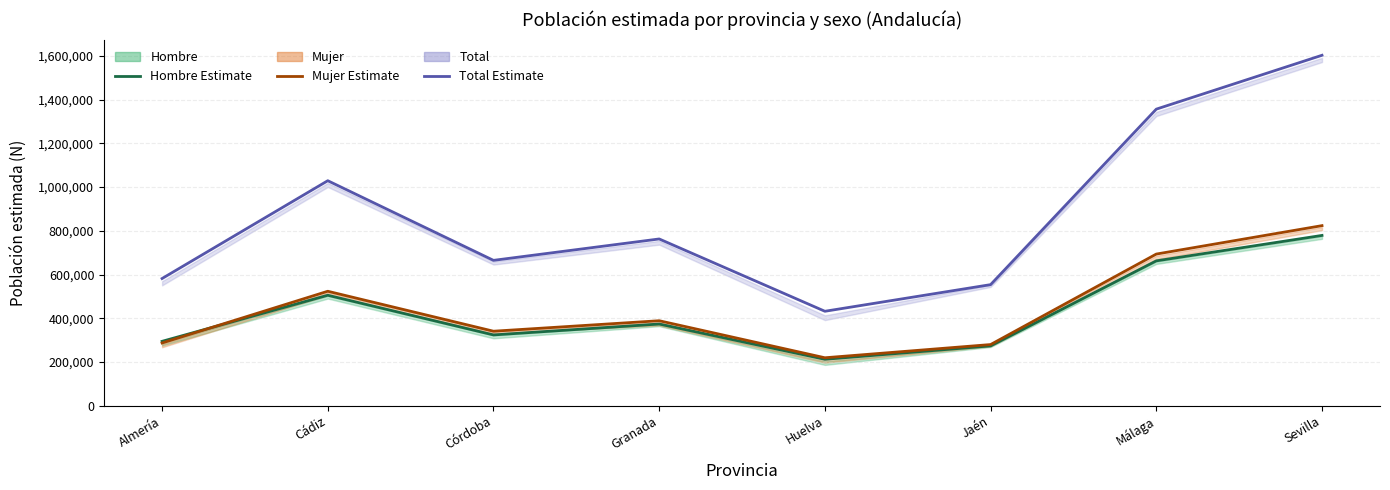

List the labels in order of Hombre Estimate value, largest first.

Sevilla, Málaga, Cádiz, Granada, Córdoba, Almería, Jaén, Huelva